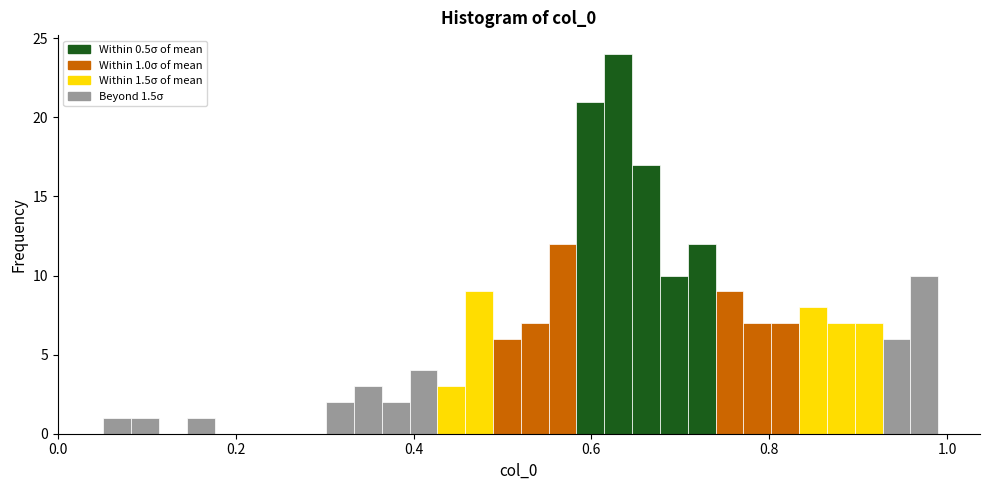

Around what value on the x-axis is the tallest bar? Give the approximate position of its centre, as read against the axis.

0.64